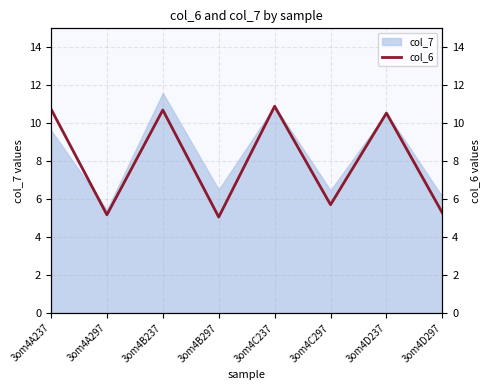

Between 3om4A297 and 3om4D237, which is larger?

3om4D237